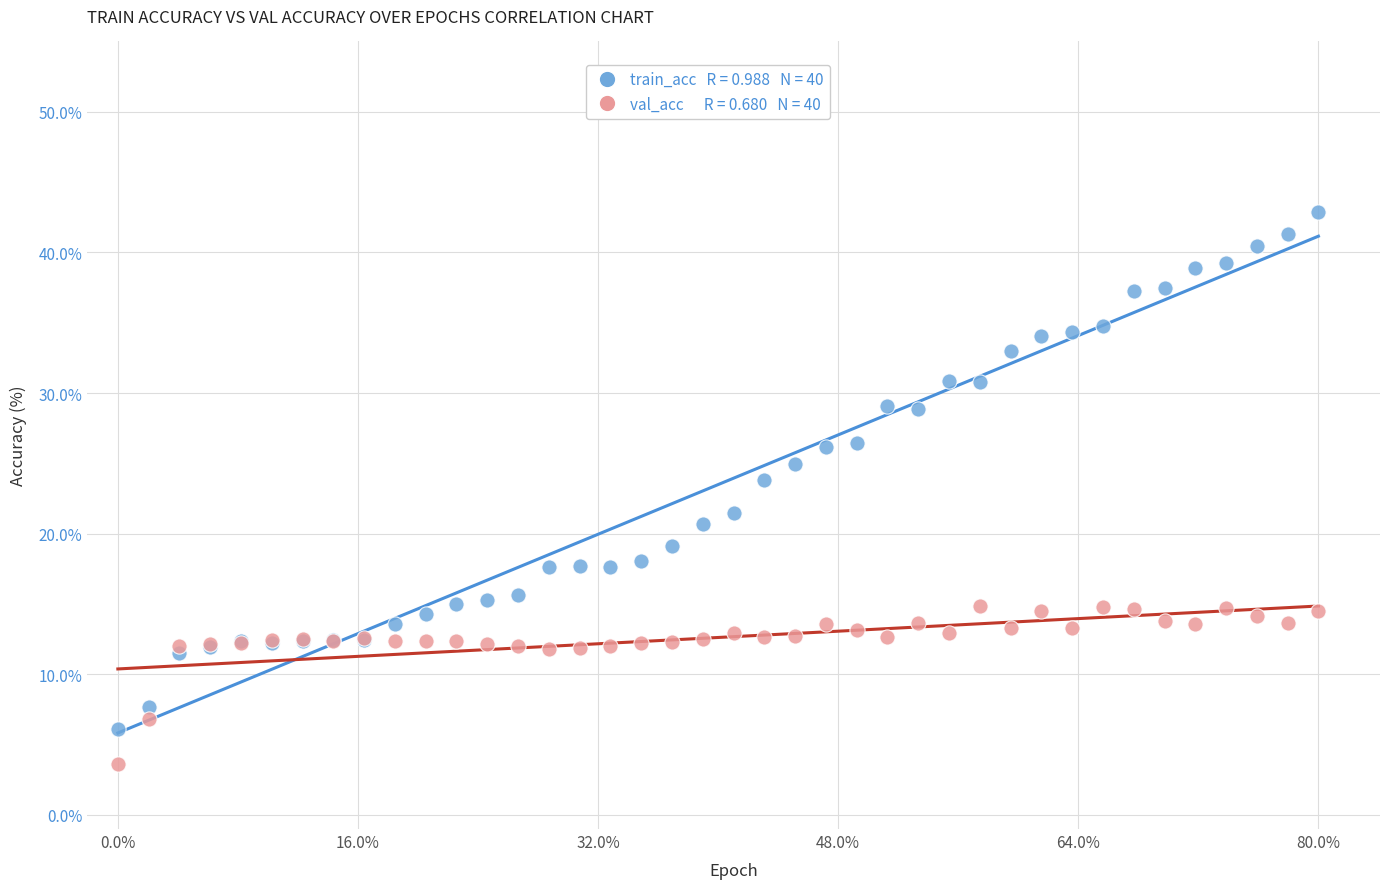

Across all series, what Y value is closest to 23?

23.8